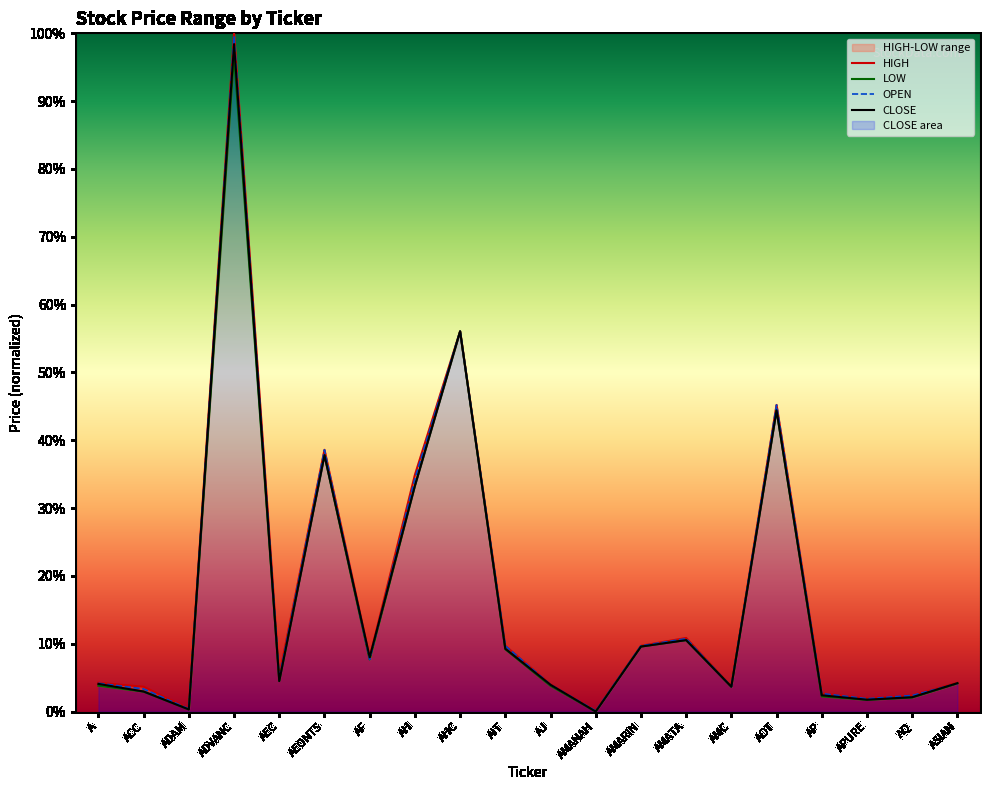

Reading left to right, list all the values displayed in this chart.

HIGH: 0.0	0.0	0.0	1.0	0.1	0.4	0.1	0.3	0.6	0.1	0.0	0.0	0.1	0.1	0.0	0.5	0.0	0.0	0.0	0.0
LOW: 0.0	0.0	0.0	1.0	0.0	0.4	0.1	0.3	0.6	0.1	0.0	0.0	0.1	0.1	0.0	0.4	0.0	0.0	0.0	0.0
OPEN: 0.0	0.0	0.0	1.0	0.0	0.4	0.1	0.3	0.6	0.1	0.0	0.0	0.1	0.1	0.0	0.5	0.0	0.0	0.0	0.0
CLOSE: 0.0	0.0	0.0	1.0	0.0	0.4	0.1	0.3	0.6	0.1	0.0	0.0	0.1	0.1	0.0	0.4	0.0	0.0	0.0	0.0